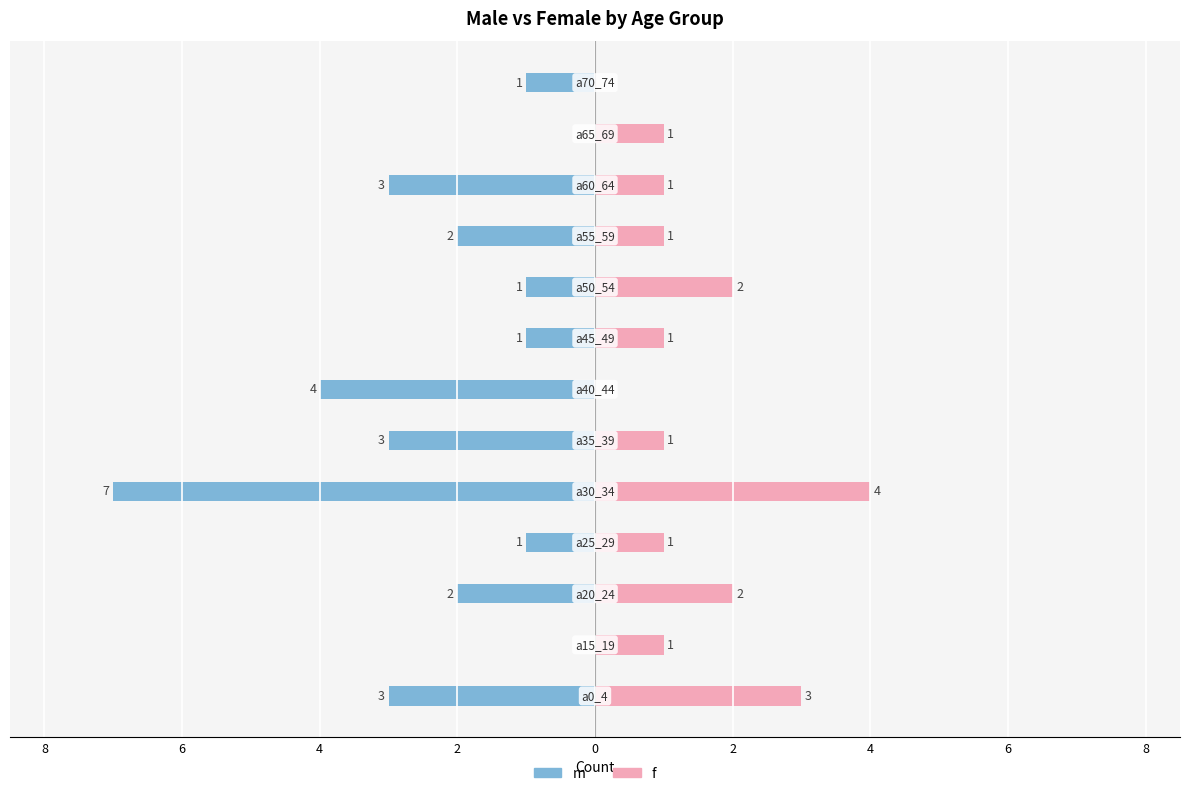

Which series has the largest range (max minus min)?

m